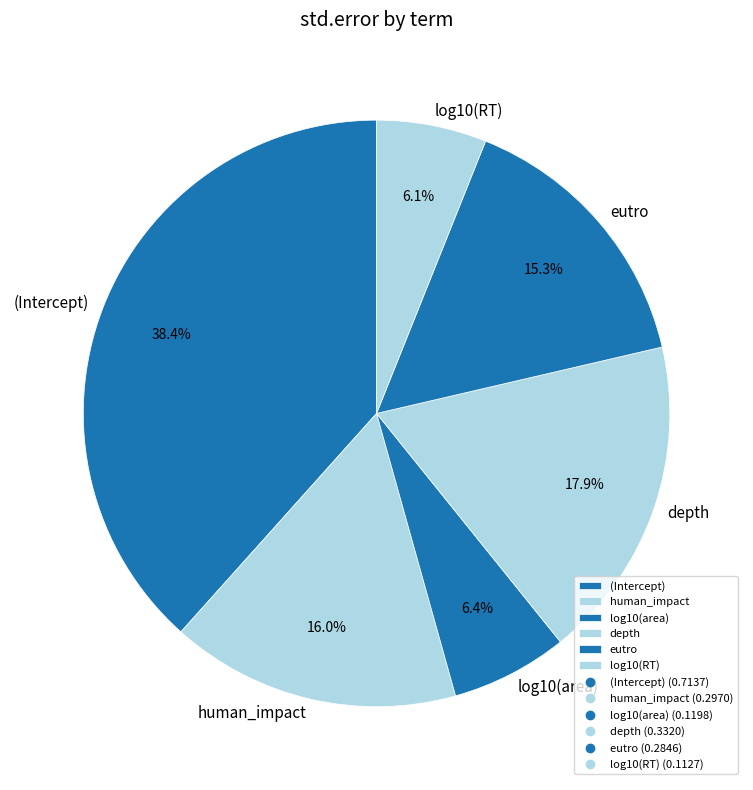

What percentage do depth and log10(area) together represent?

24.3%